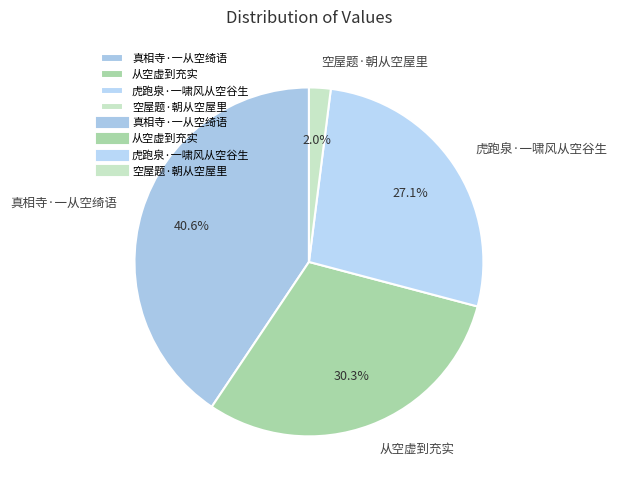

What is the ratio of the value at 真相寺·一从空绮语 to the value at 虎跑泉·一啸风从空谷生?

1.5